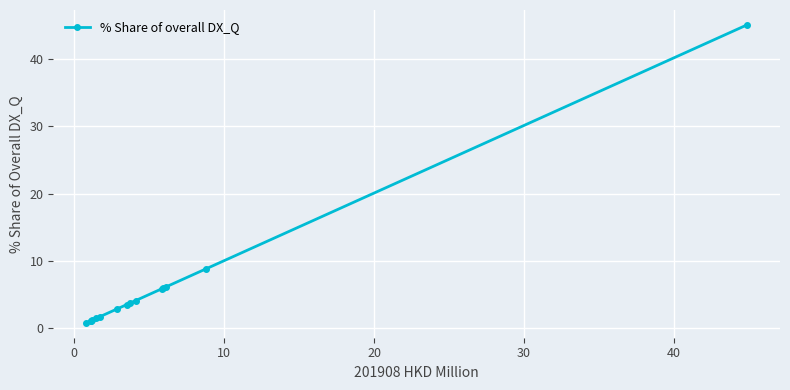

What is the value of the 10th point from the left?

4.1